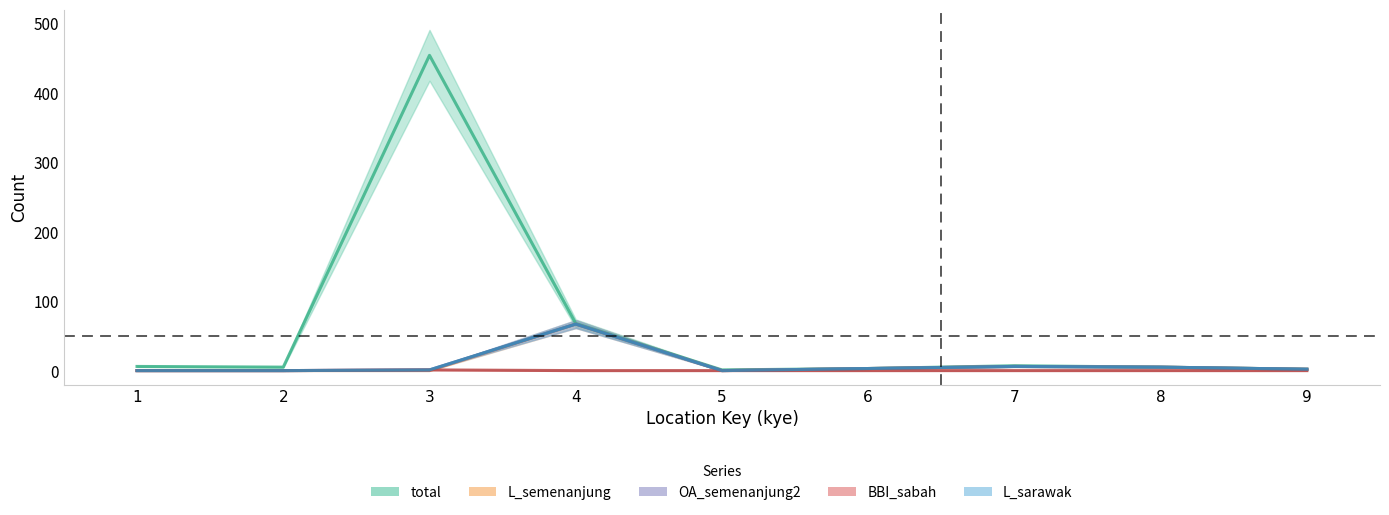

Rank the series by their maximum value, from highest to lowest.

total, L_semenanjung, OA_semenanjung2, L_sarawak, BBI_sabah